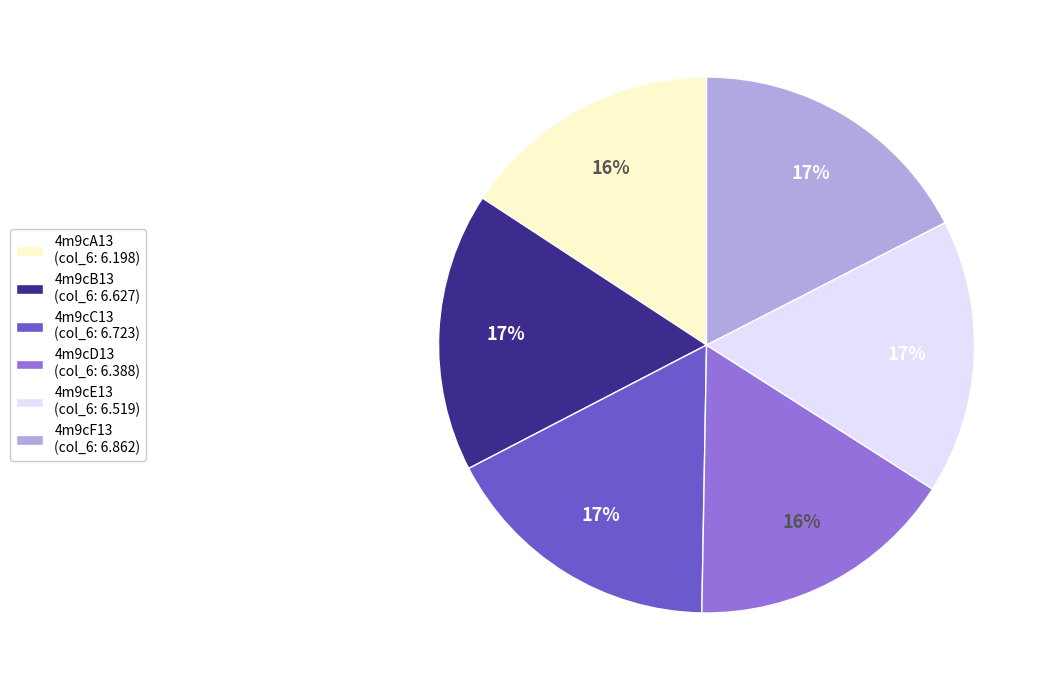

The 4m9cA13 (col_6: 6.198) slice represents 16% of the pie. True or false?

True